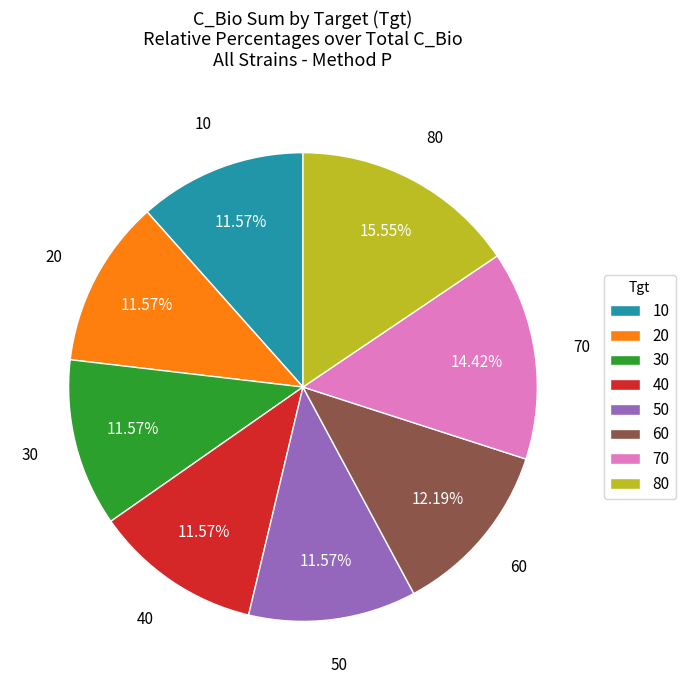

Is 30 the majority of the pie?

No